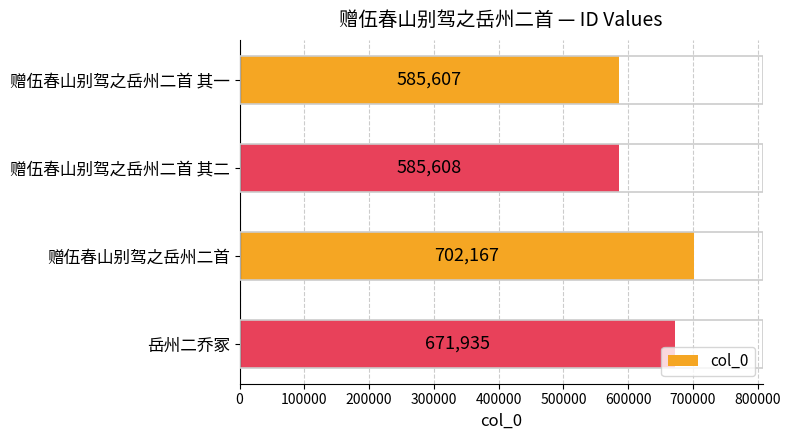

Rank the categories by value from highest to lowest.

赠伍春山别驾之岳州二首, 岳州二乔冢, 赠伍春山别驾之岳州二首 其二, 赠伍春山别驾之岳州二首 其一